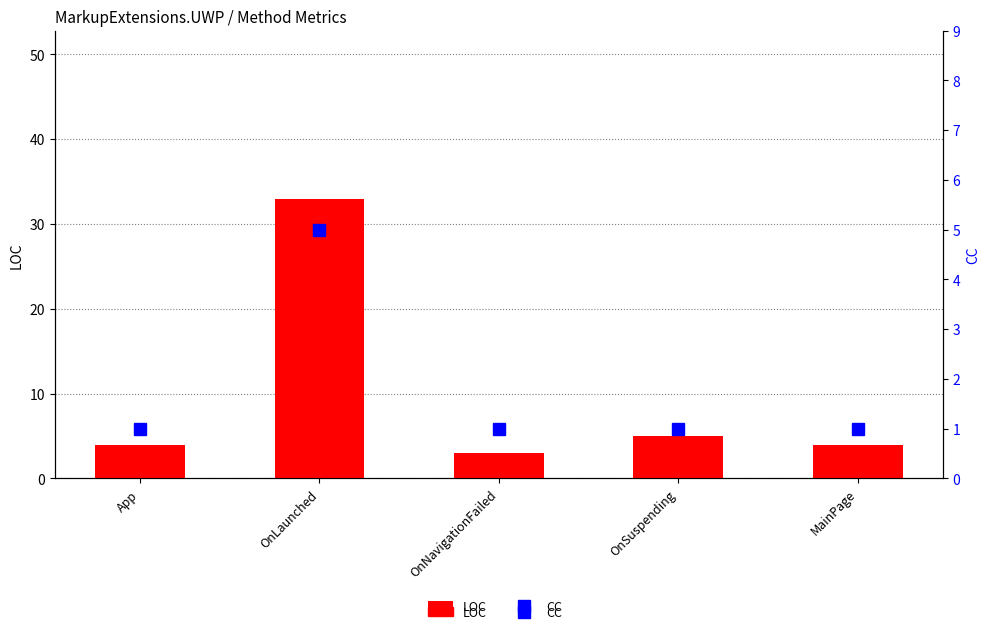

What is the difference between the highest and lowest values at OnSuspending?

4